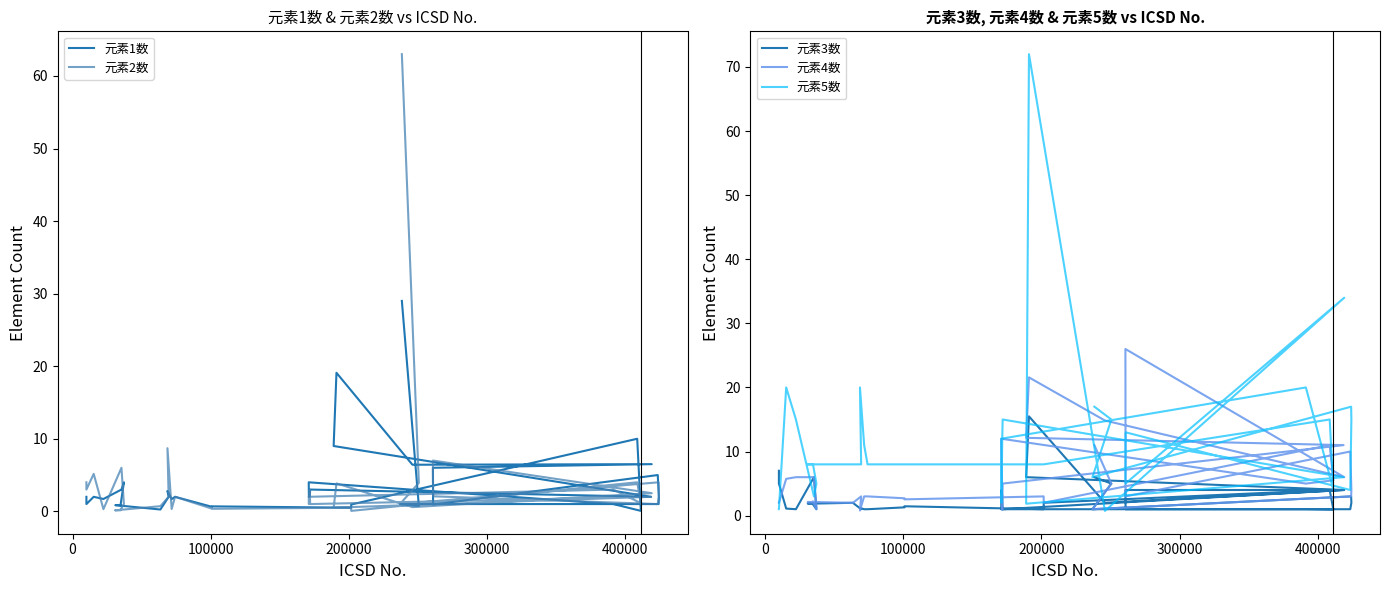

Is this an area chart (filled region under the line)?

No